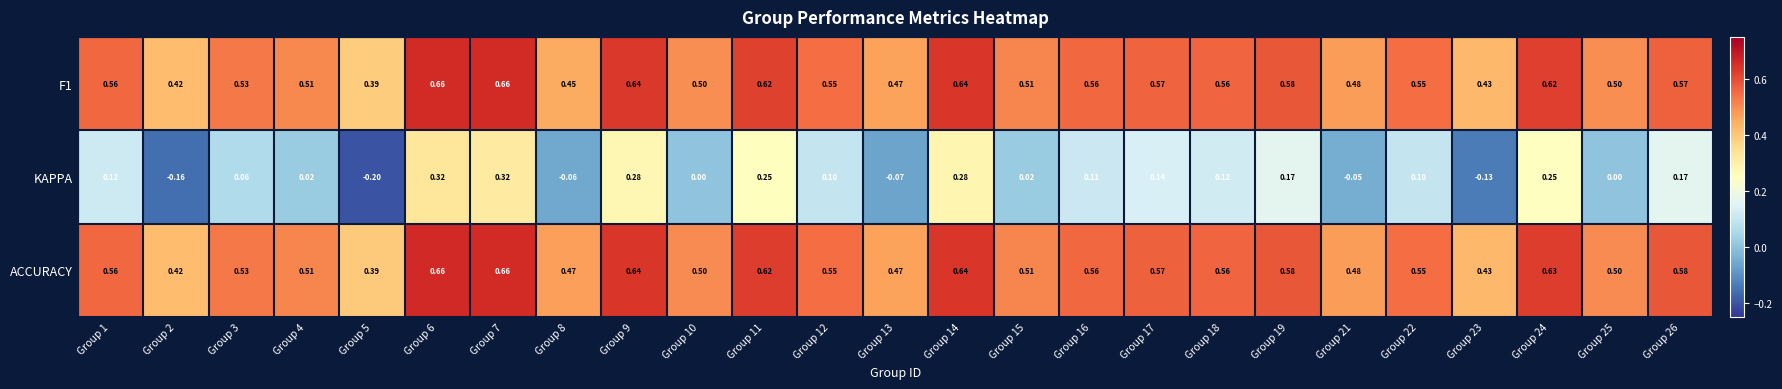

Which series has the largest total across all categories?

ACCURACY